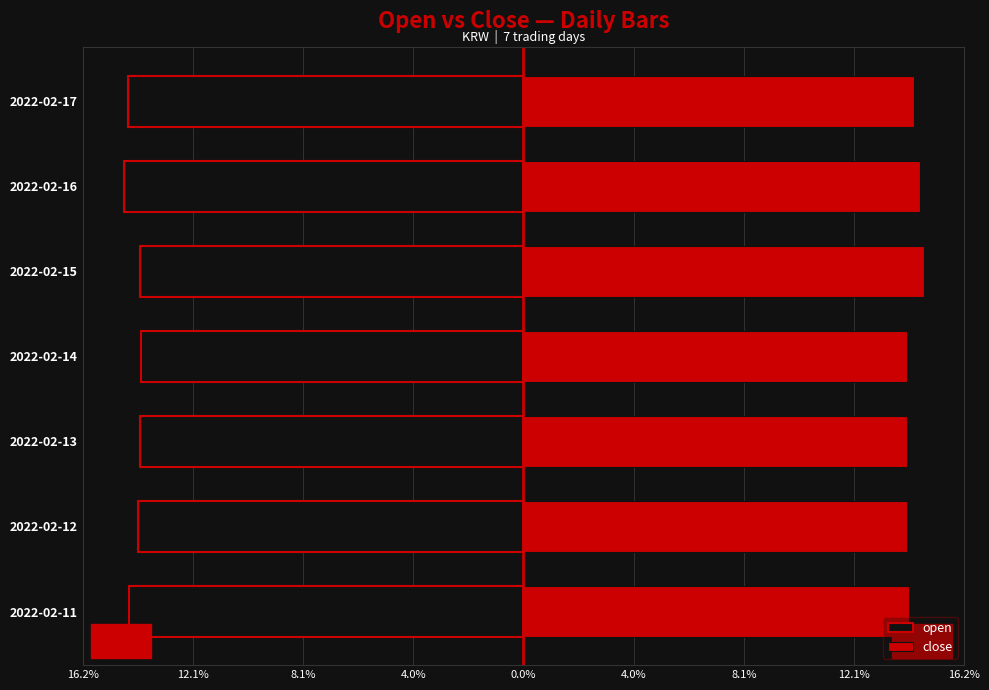

Which series has the largest range (max minus min)?

close